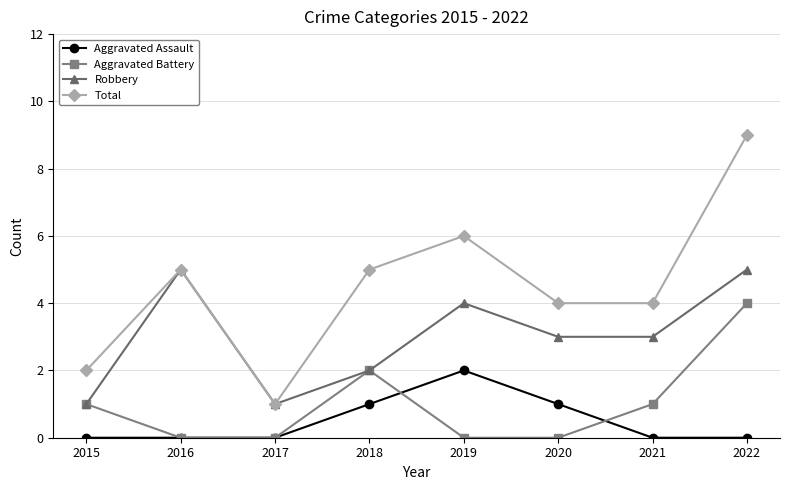

Rank the series by their maximum value, from highest to lowest.

Total, Robbery, Aggravated Battery, Aggravated Assault